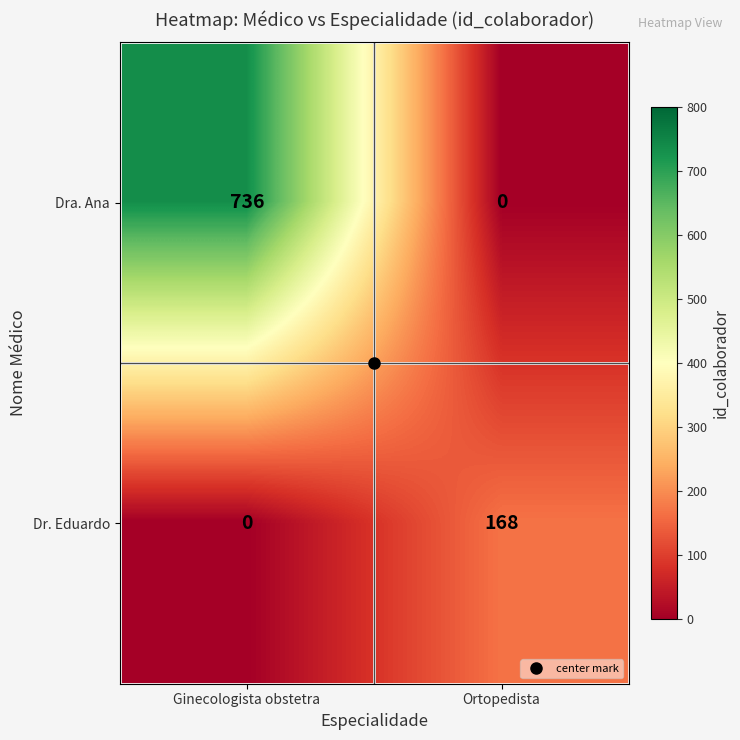

True or false: Dr. Eduardo has a value of 0 at Ginecologista obstetra.

True